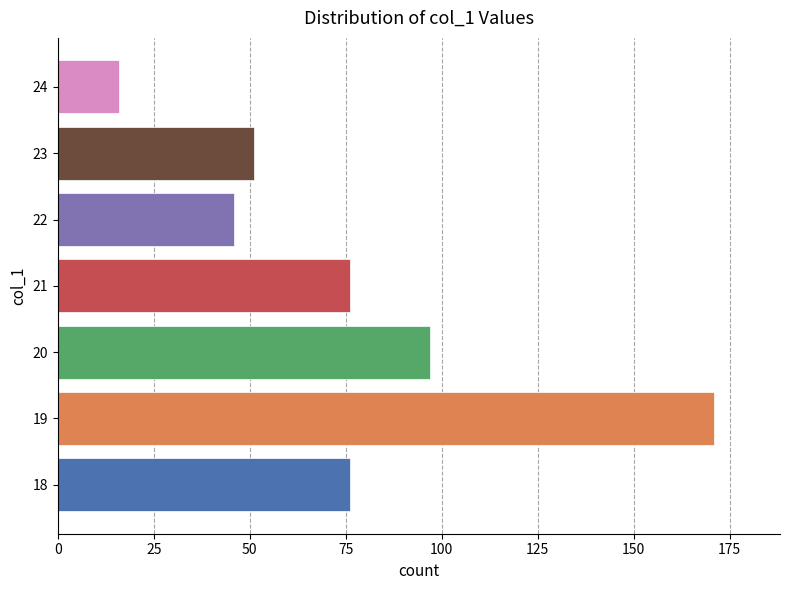

What is the change in value from 20 to 22?

-51